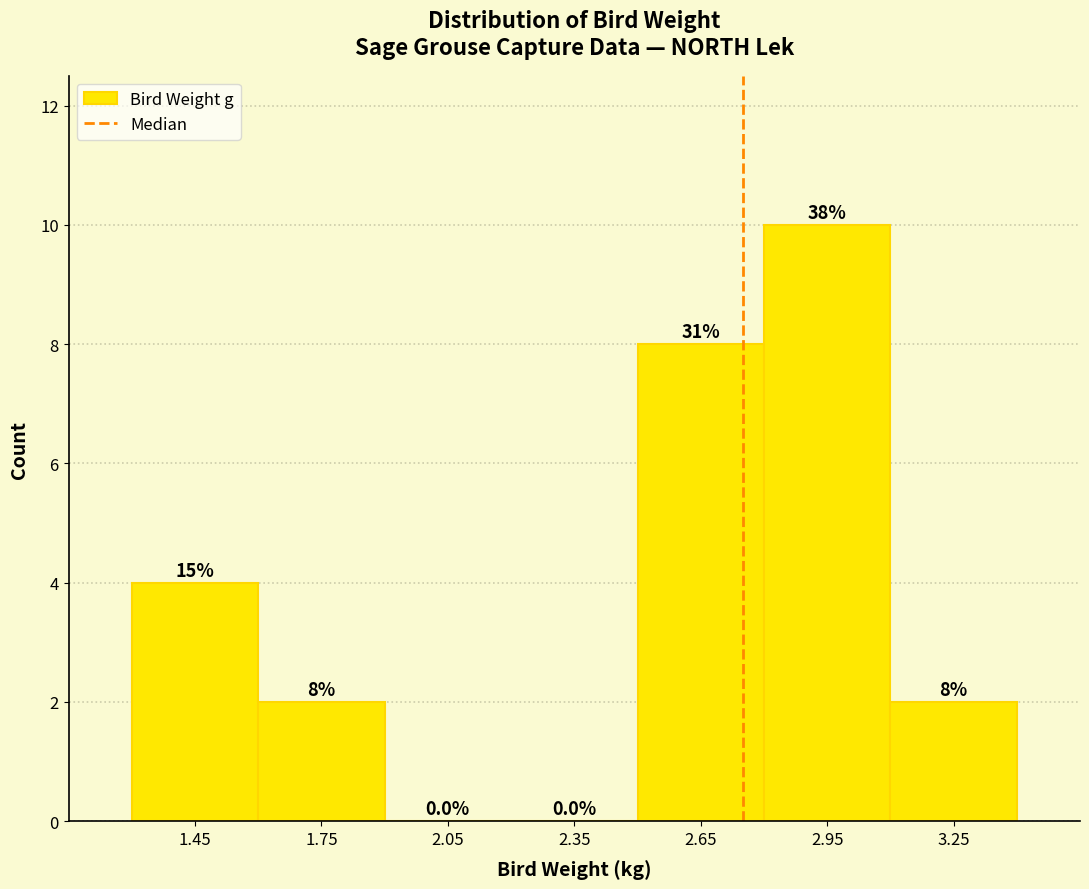

Over which range of the x-axis is the bar tallest?

2.8 to 3.1